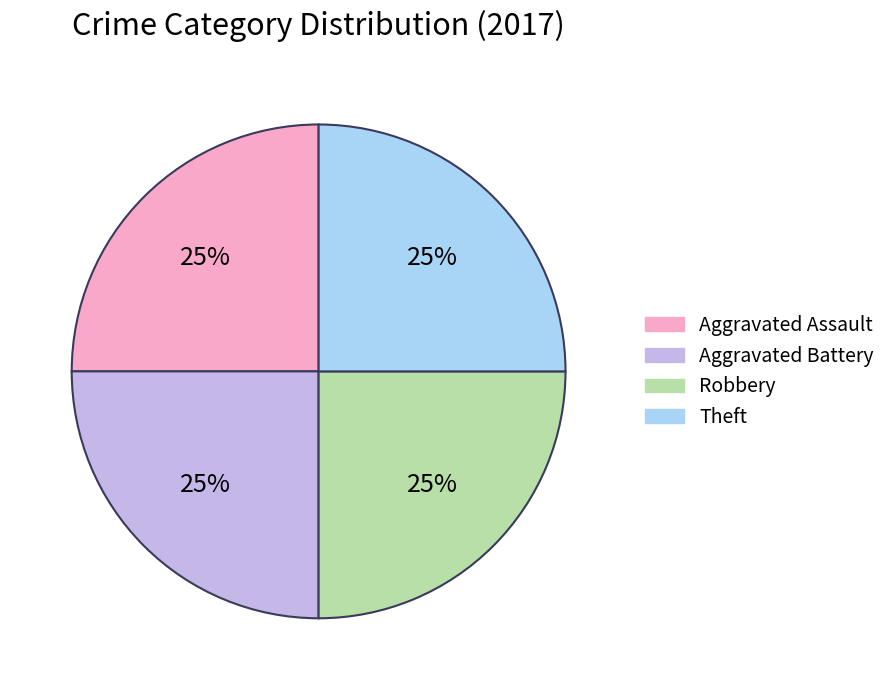

Is there any slice that represents more than half of the pie?

No